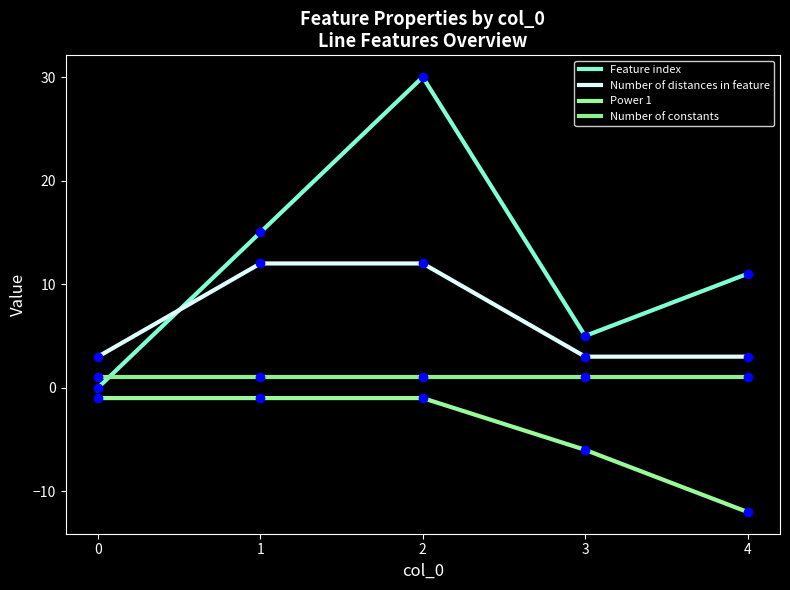

What are all the series names shown in the legend?

Feature index, Number of distances in feature, Power 1, Number of constants